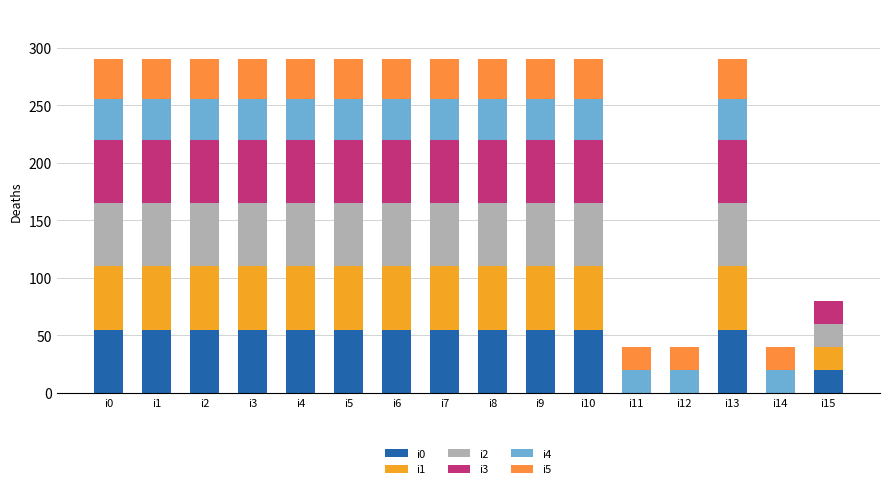

Count the number of data series in this chart.

6